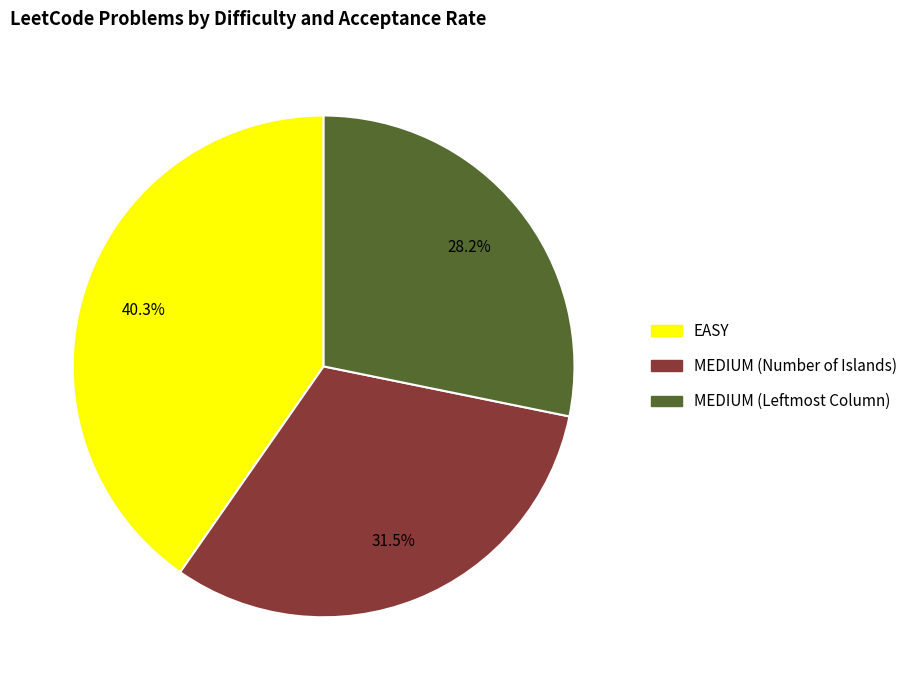

True or false: MEDIUM (Number of Islands) accounts for 26% of the total.

False